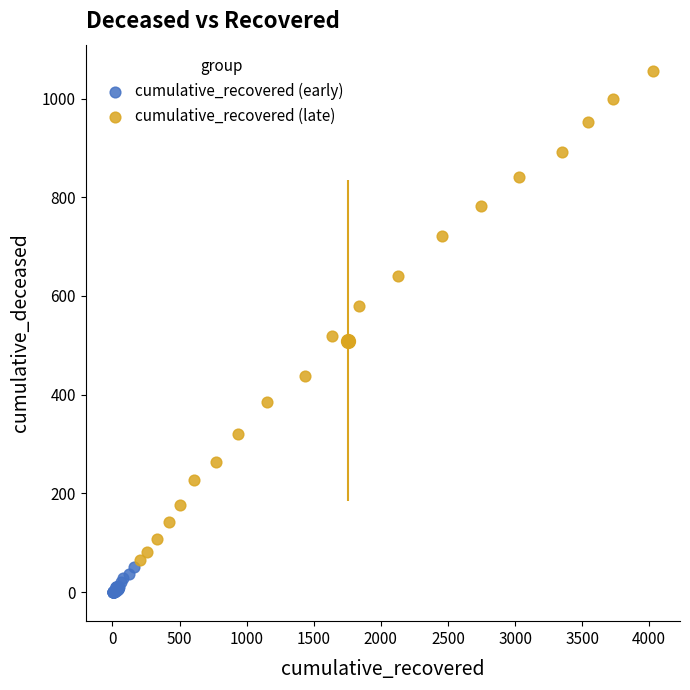

Which series contains the highest Y value?

cumulative_recovered (late)